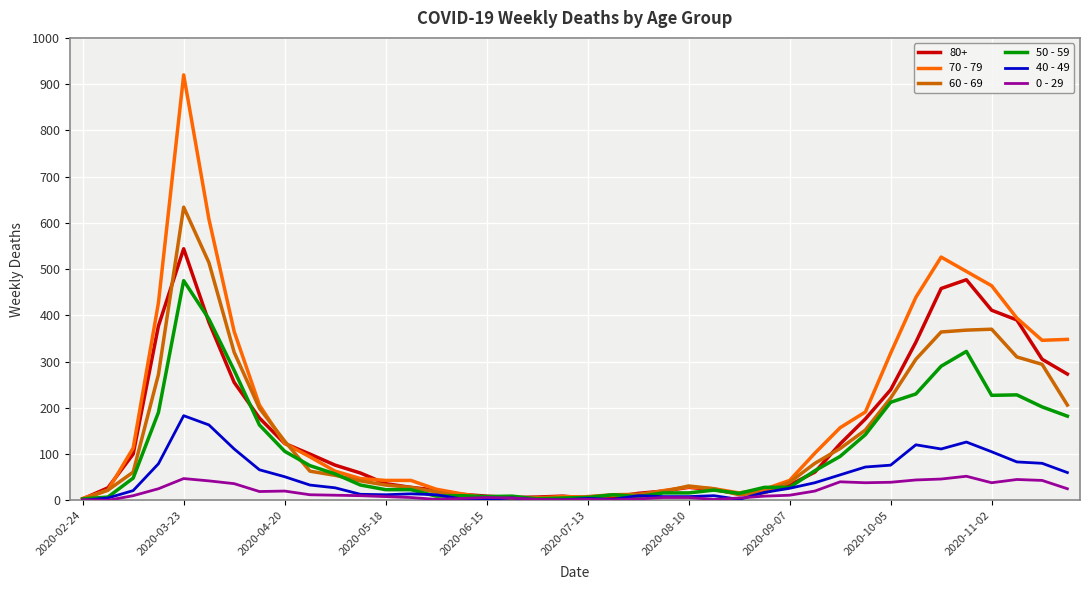

What is the sum of all 70 - 79 values?

7107